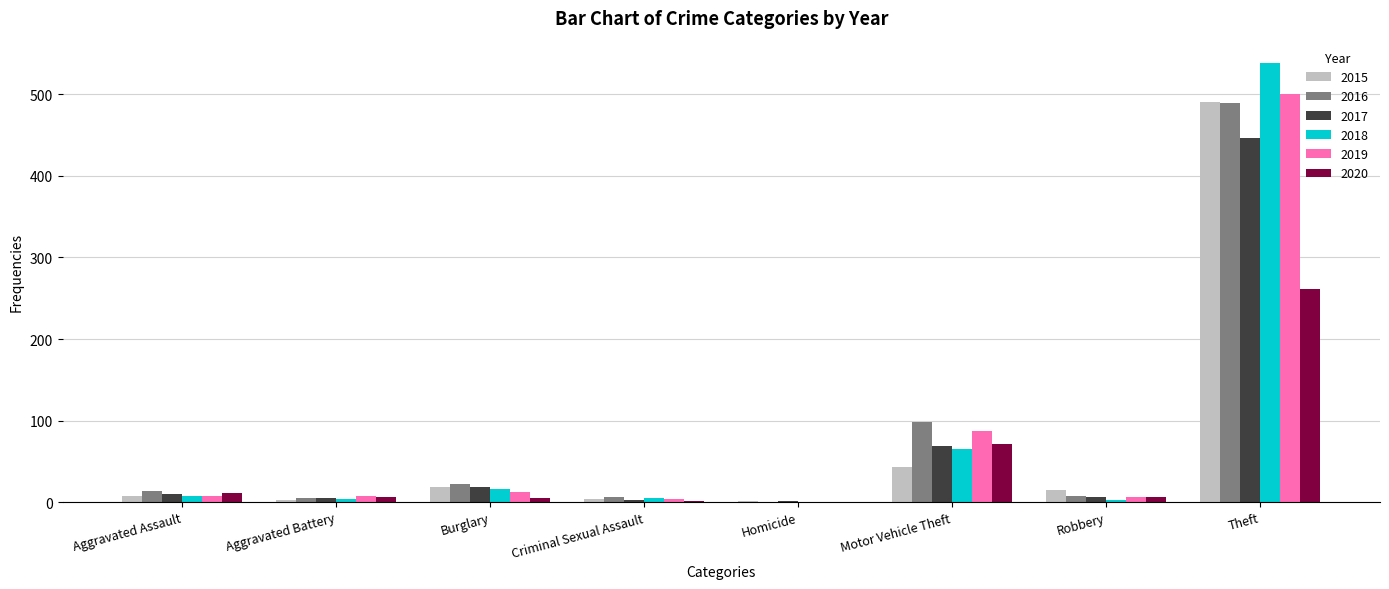

True or false: 2018 has a value of 783 at Theft.

False